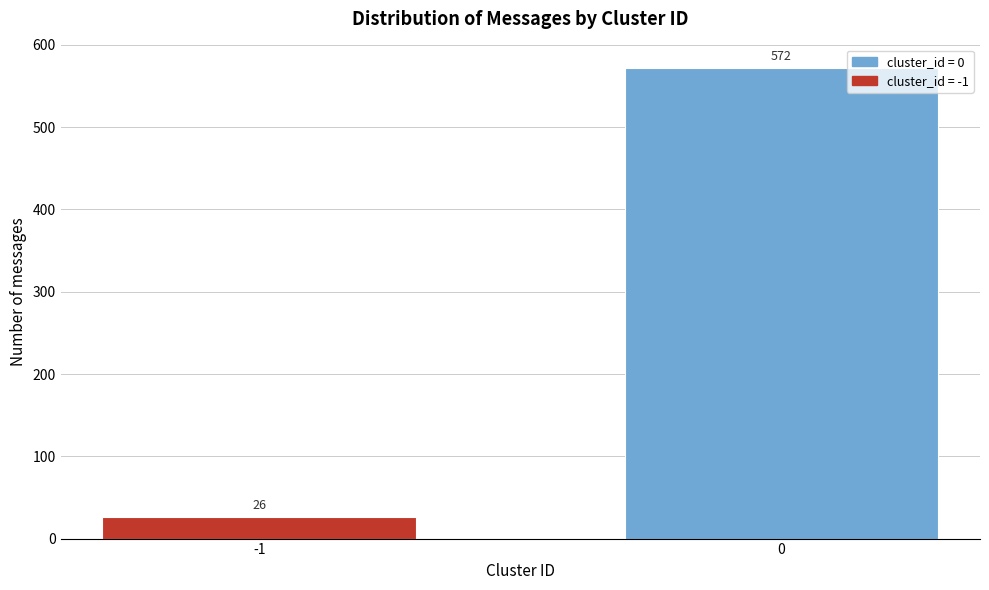

Reading left to right, list all the values displayed in this chart.

26	572